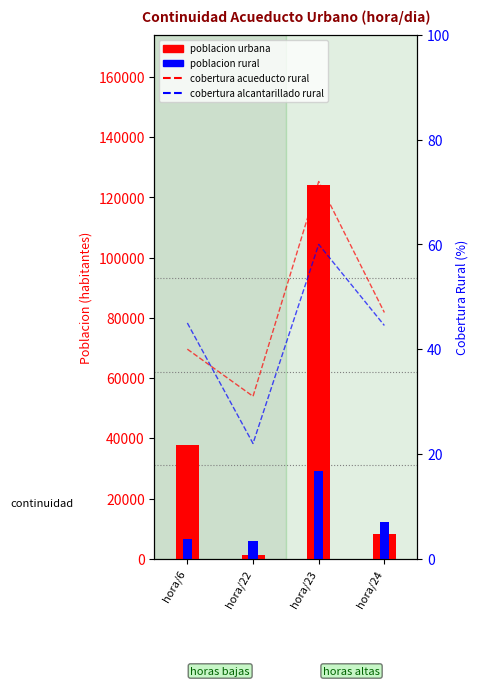

How many bars are there in total?

8